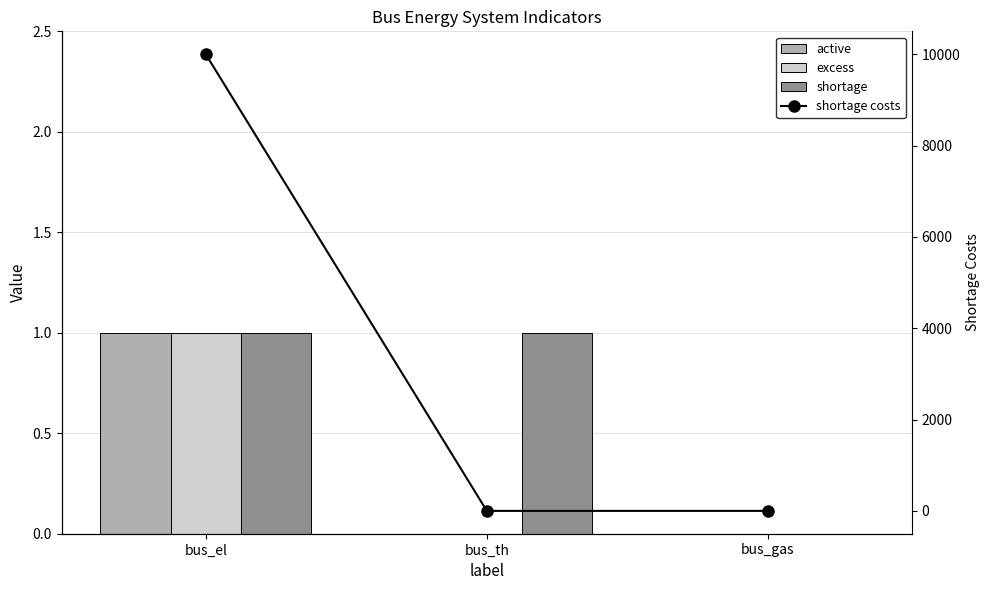

Between bus_th and bus_gas, which series saw the biggest shift?

shortage